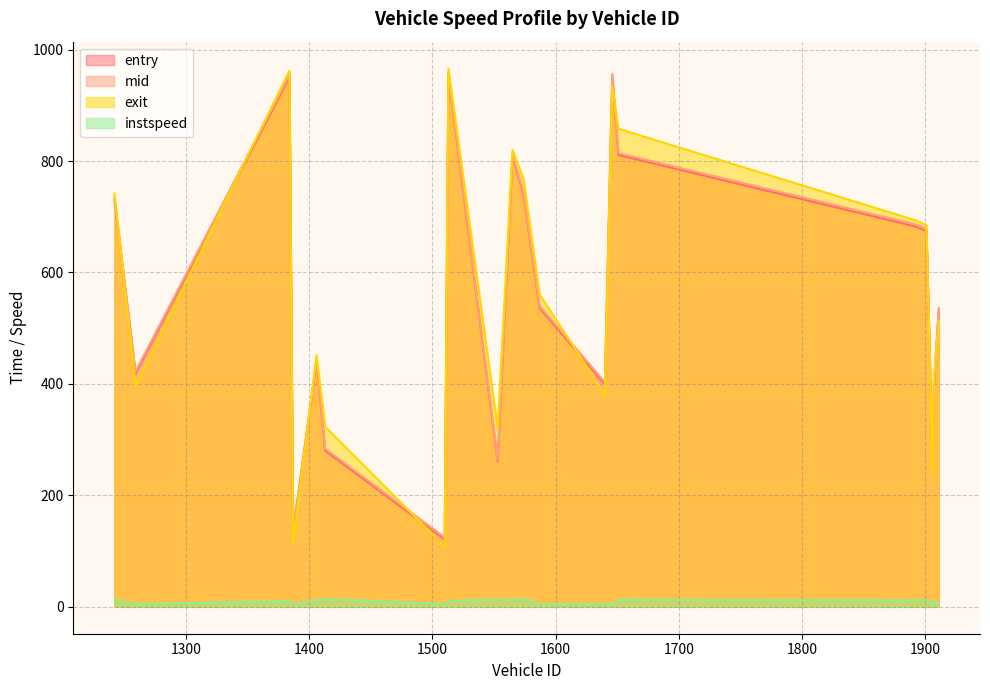

Which has a higher value, 1651 or 1384?

1384